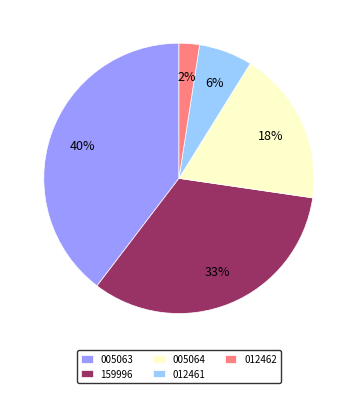

Which category has the smallest portion of the pie?

012462